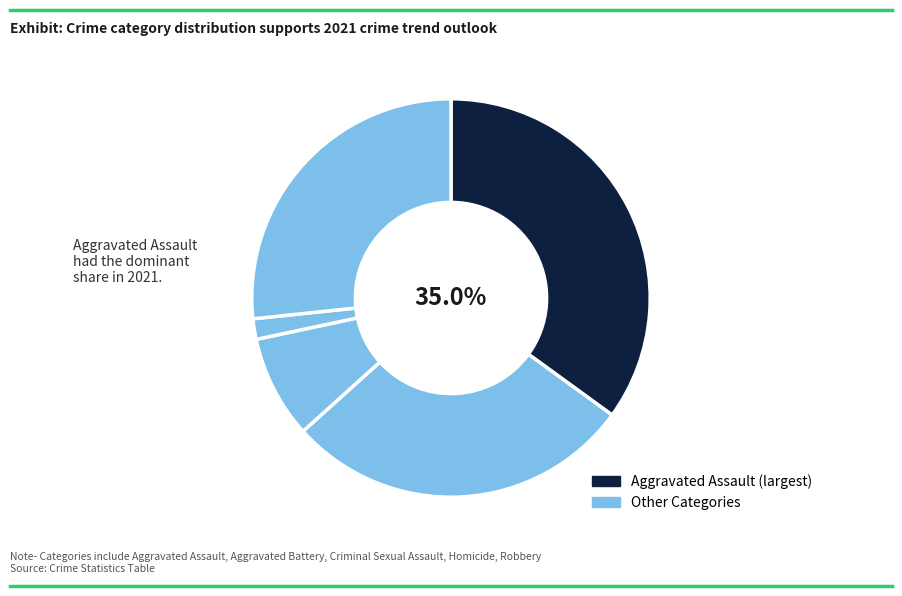

How many slices are in this pie chart?

5